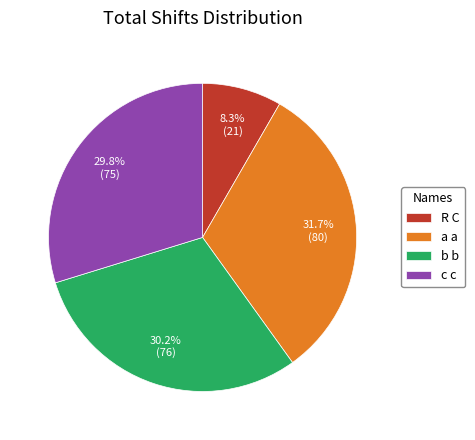

To the nearest percent, what is the combined percentage of b b and c c?

60%